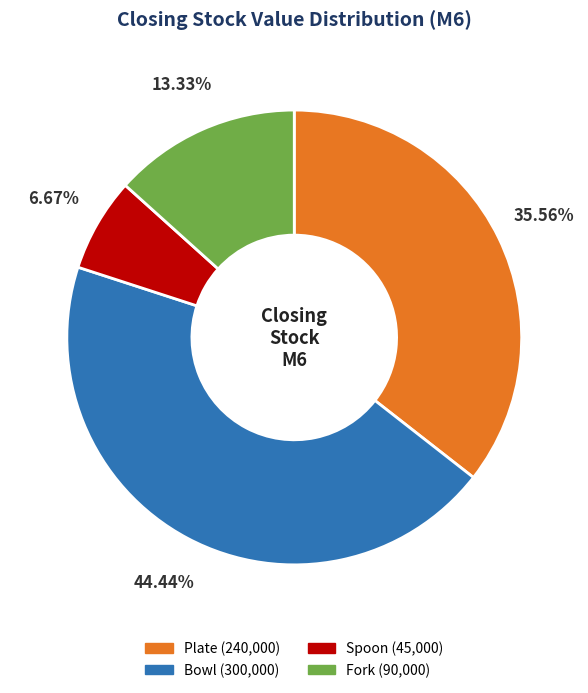

How many segments does this pie chart have?

4